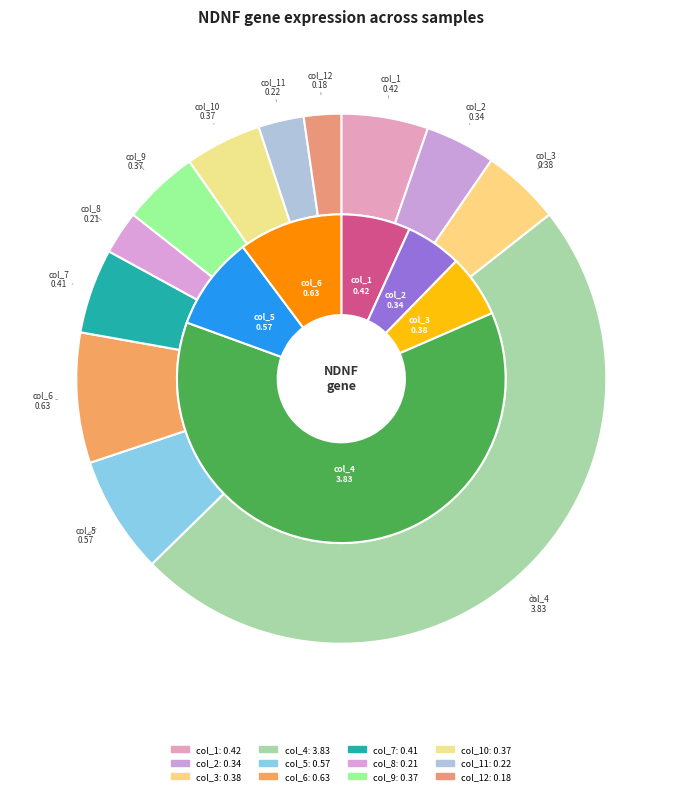

Does any single category account for the majority?

No